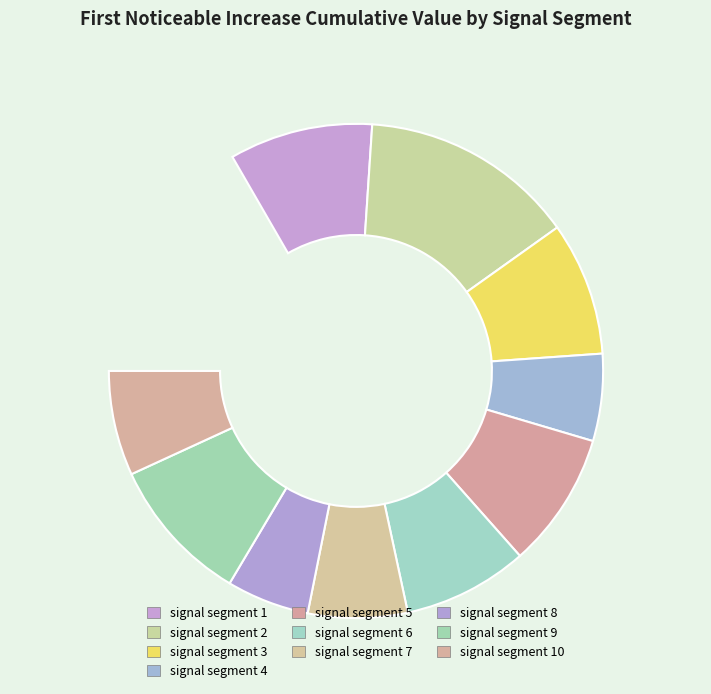

To the nearest percent, what is the combined percentage of signal segment 8 and signal segment 4?

13%